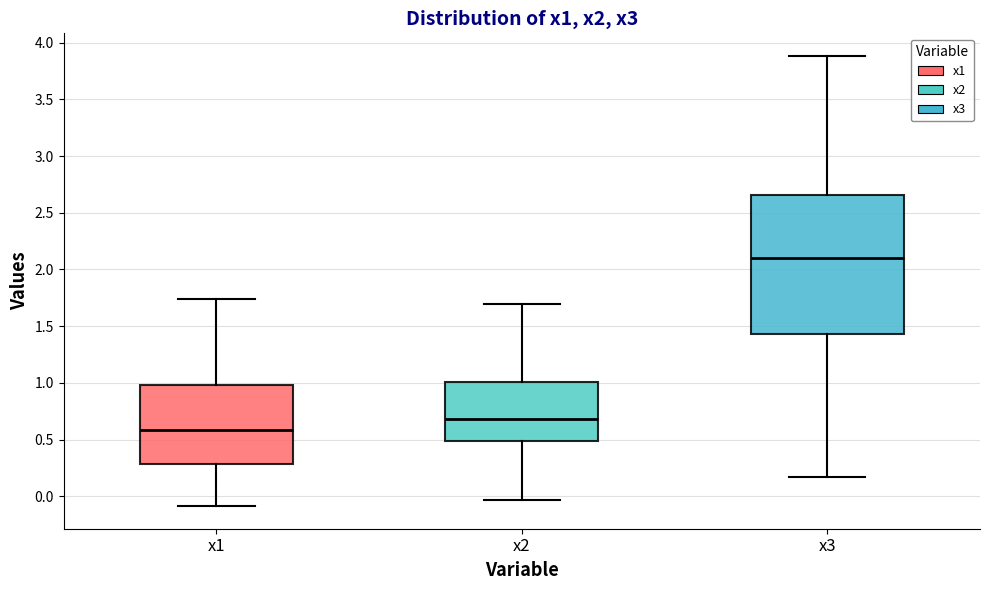

Reading left to right, read every box against the y-axis: the position of its median line, the range the box covers, and the ends of its whiskers. The values are not printed on the chart, so give them approximately, as read against the axis.

x1: median 0.60, box 0.30 to 1.00, whiskers -0.10 to 1.75
x2: median 0.70, box 0.50 to 1.00, whiskers -0.05 to 1.70
x3: median 2.10, box 1.45 to 2.65, whiskers 0.15 to 3.90